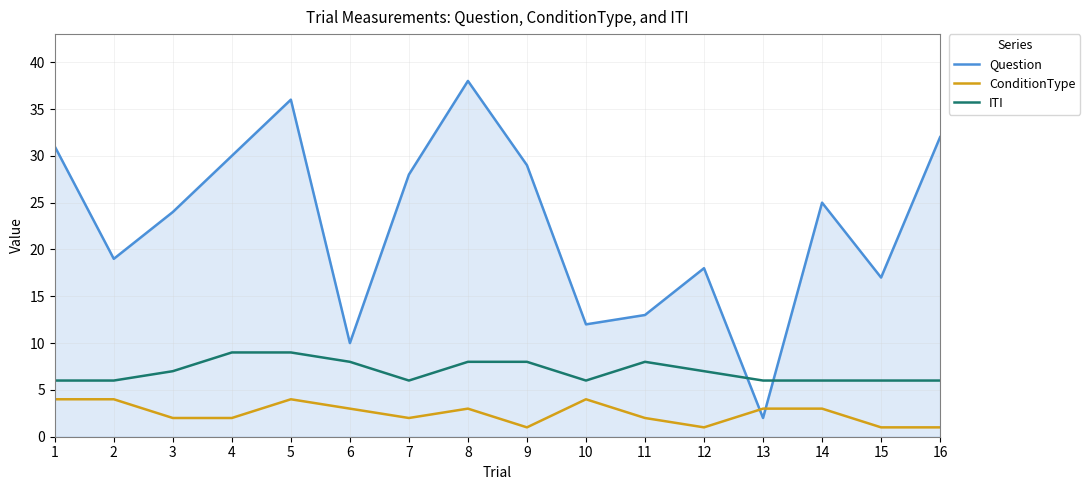

Which series changed the most between 5 and 6?

Question